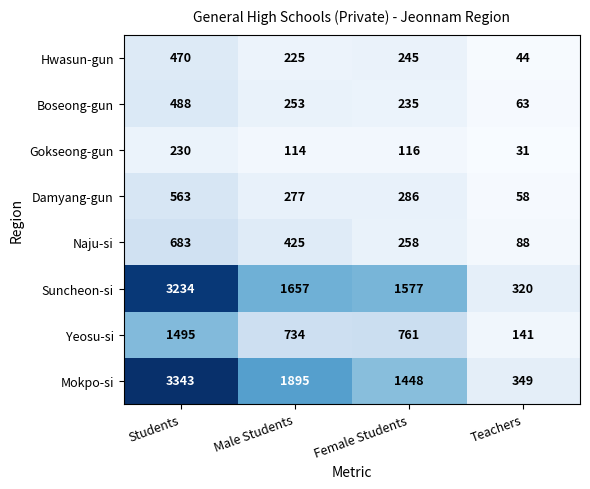

What is the difference between the highest and lowest values at Male Students?

1781